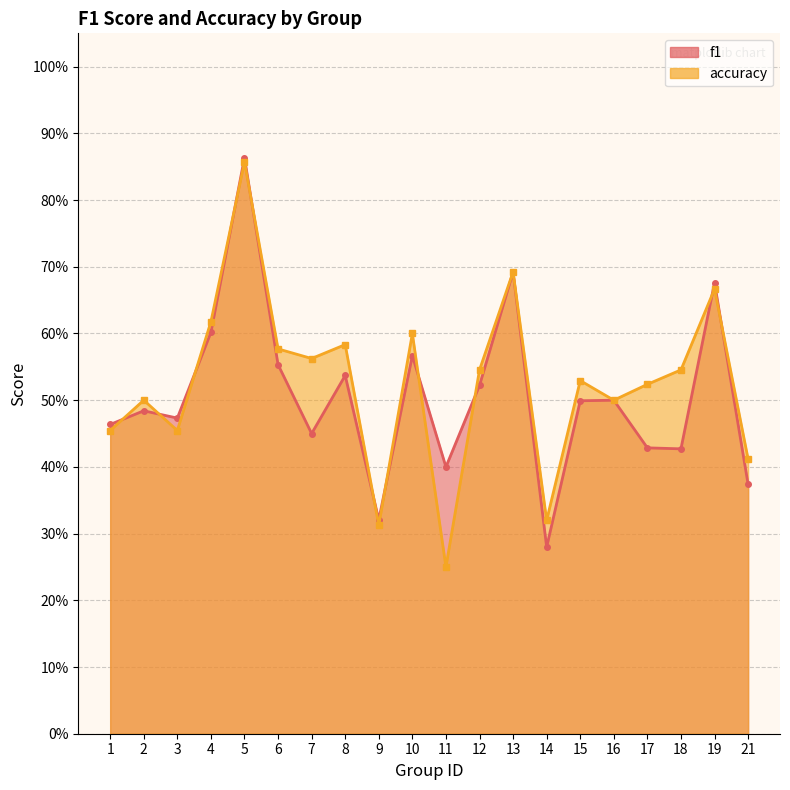

Between which two adjacent categories do f1 and accuracy first intersect?

1 and 2